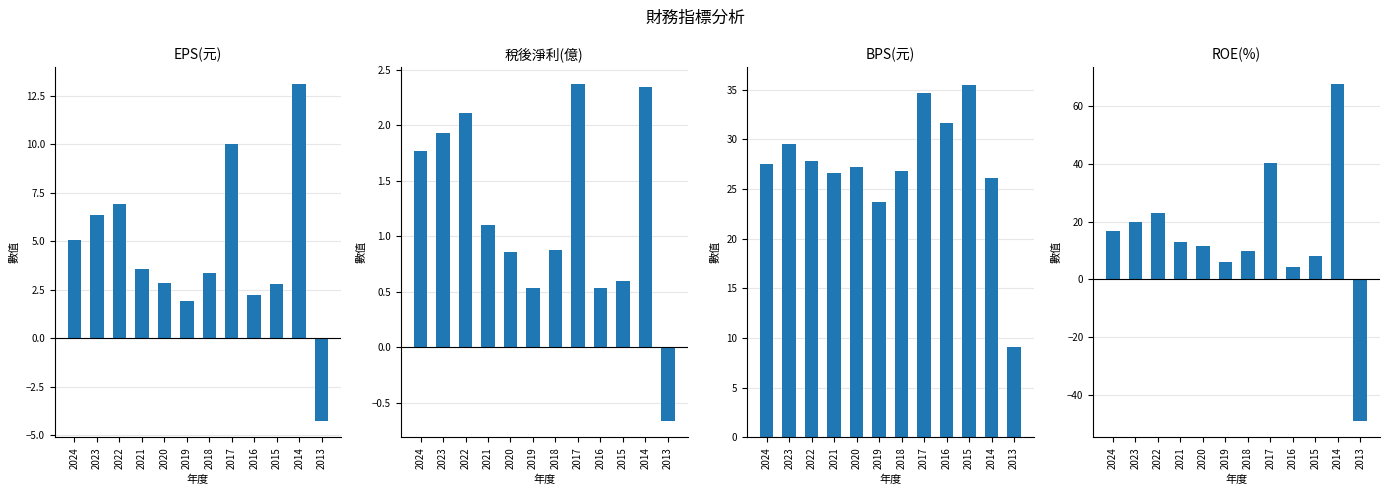

At which label does EPS(元) first exceed 3?

2024